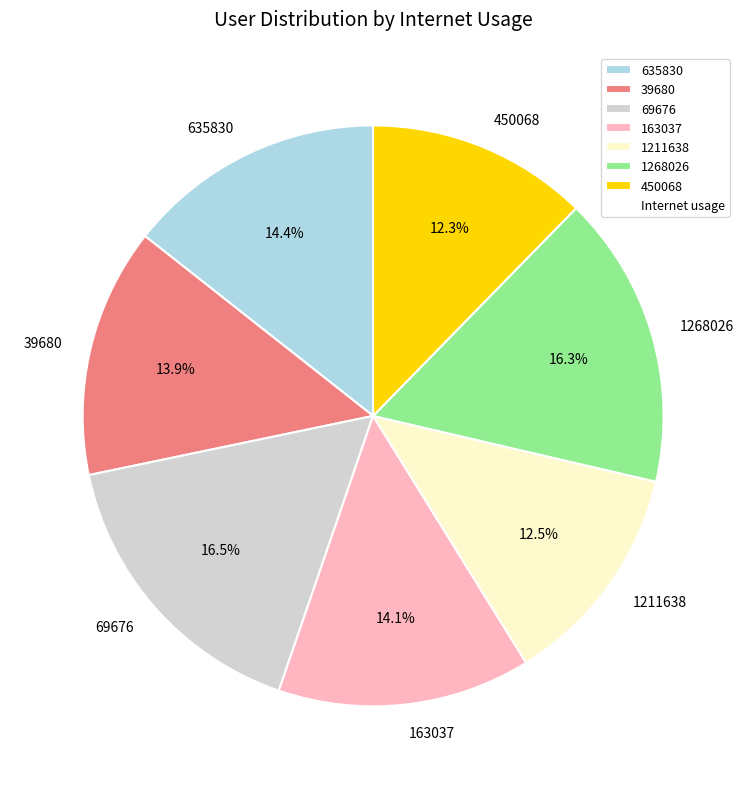

To the nearest percent, what portion does 39680 represent?

14%